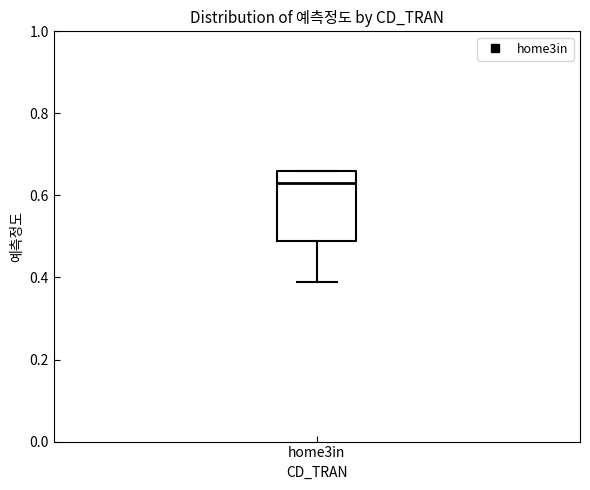

Where is the lower edge of the box for home3in on the y-axis? The values are not printed on the chart, so give them approximately, as read against the axis.

0.50